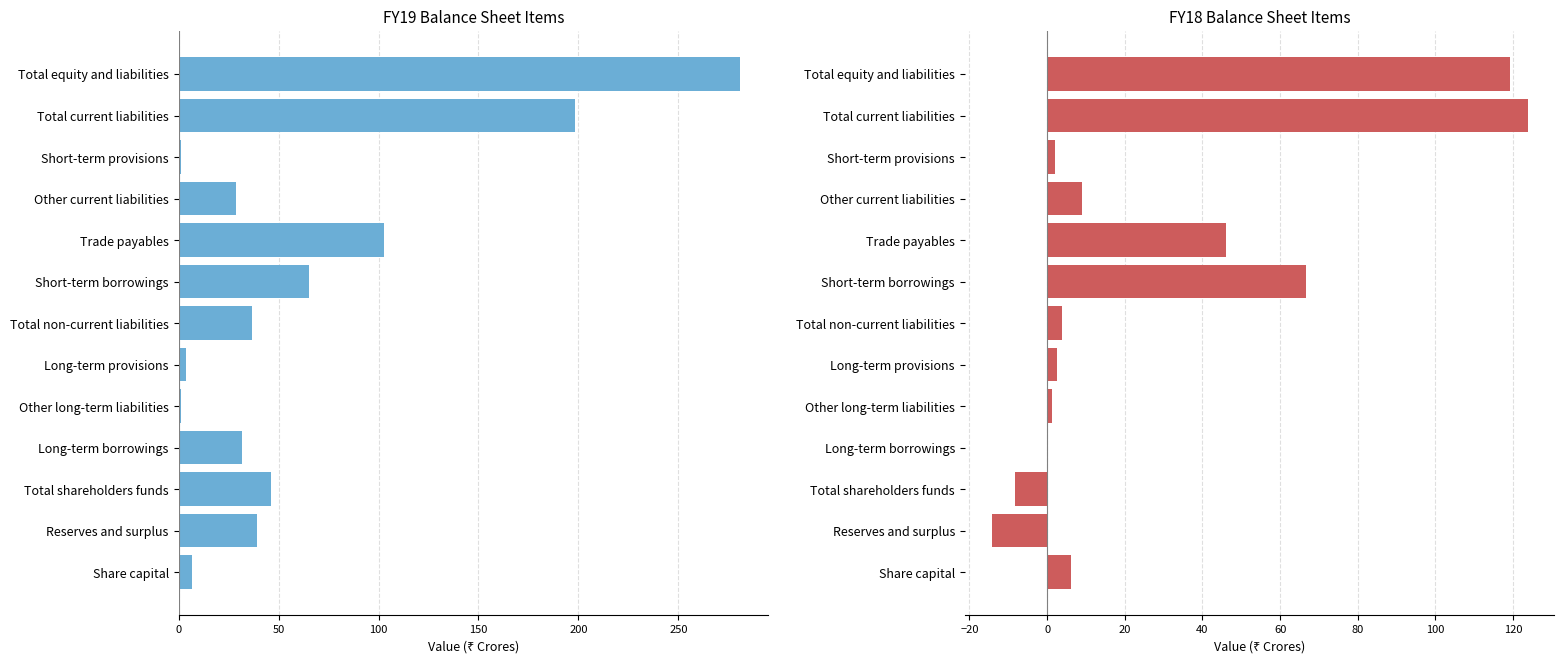

How many categories are shown in the chart?

13